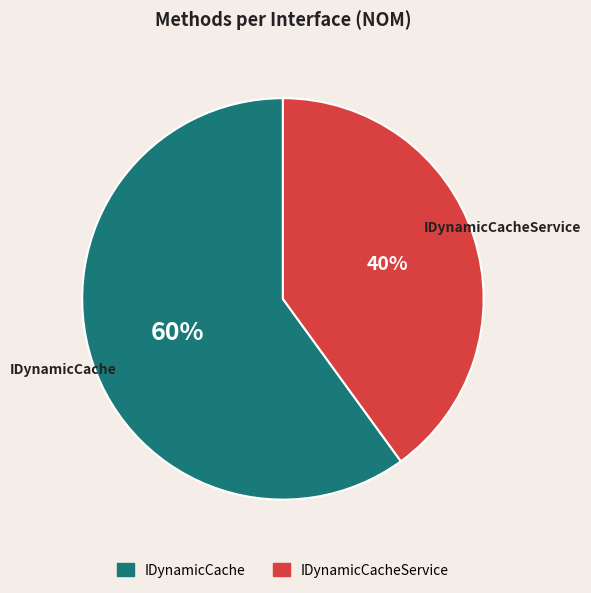

Which category has the smallest portion of the pie?

IDynamicCacheService